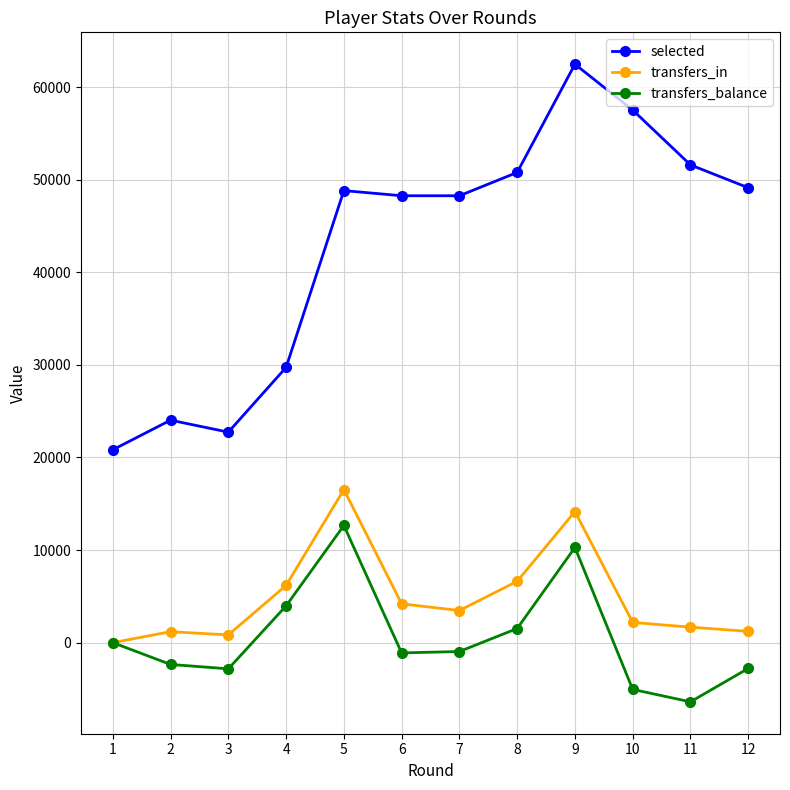

List the series in order of their peak value, lowest first.

transfers_balance, transfers_in, selected